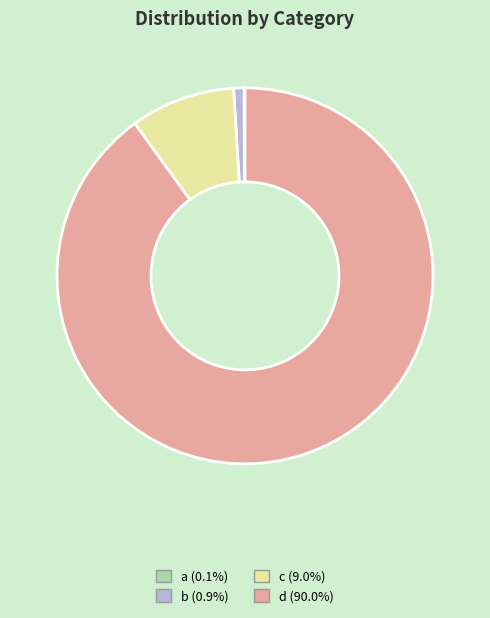

Does c represent more than half of the total?

No